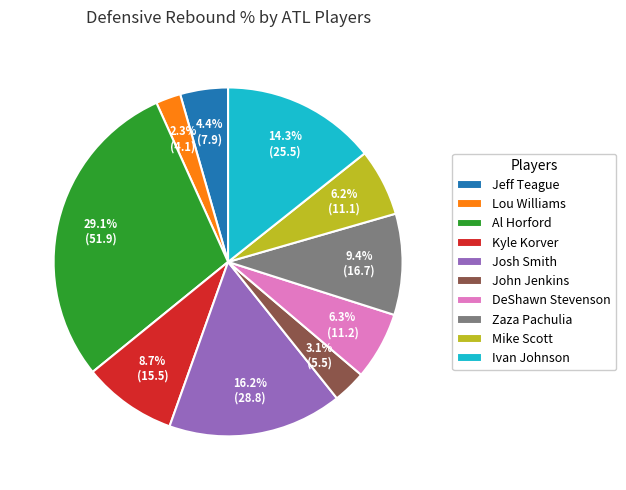

True or false: Zaza Pachulia accounts for 9% of the total.

True